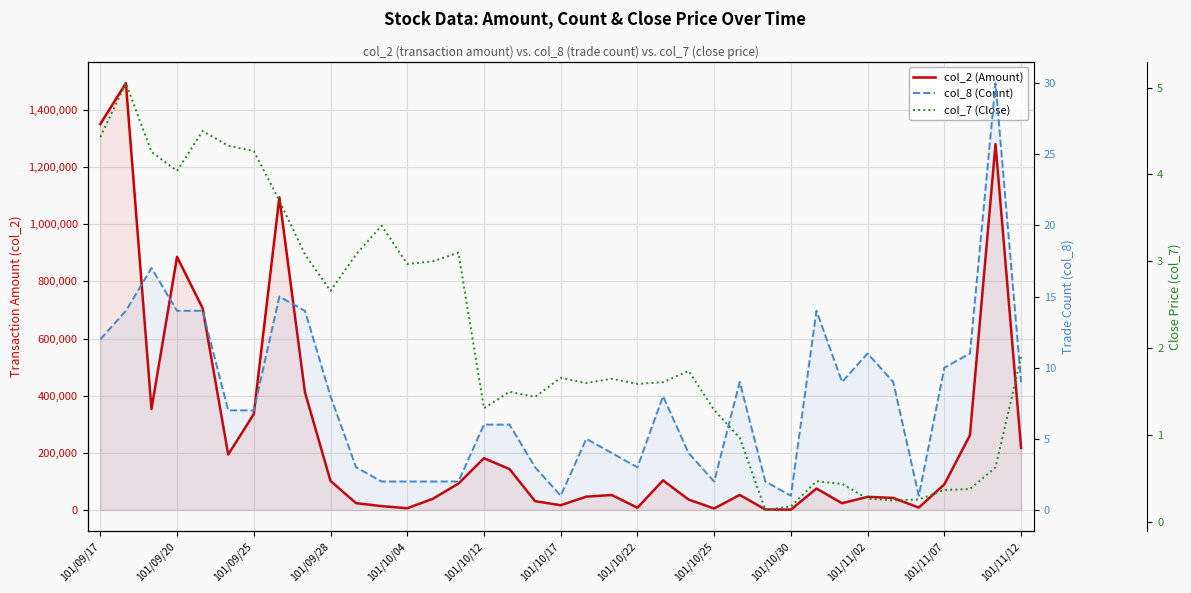

At how many categories does at least one series exceed 1119480?

3